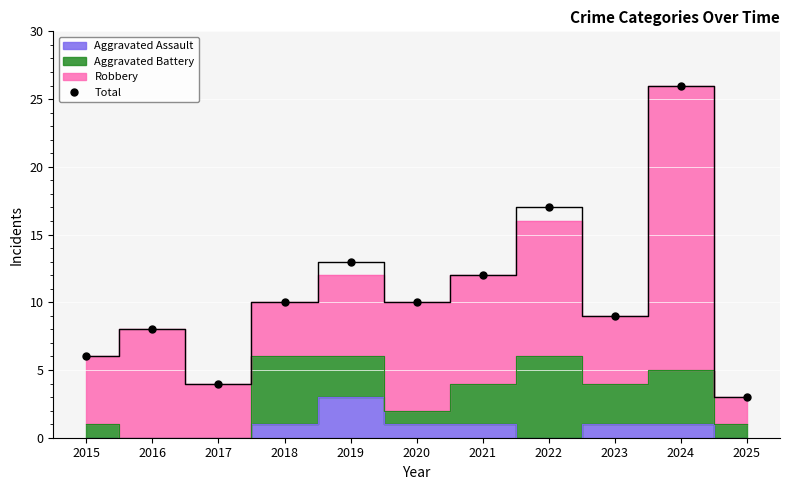

How many lines are shown in the chart?

1